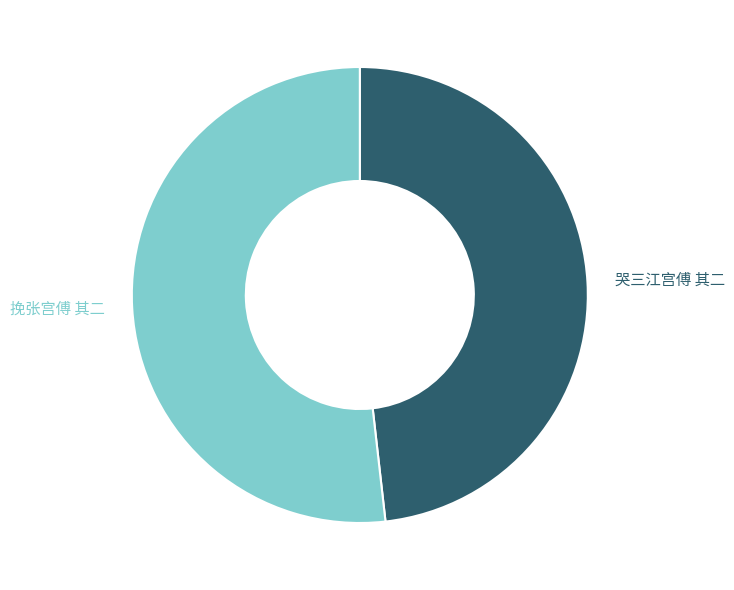

Which category has the biggest portion of the pie?

挽张宫傅 其二